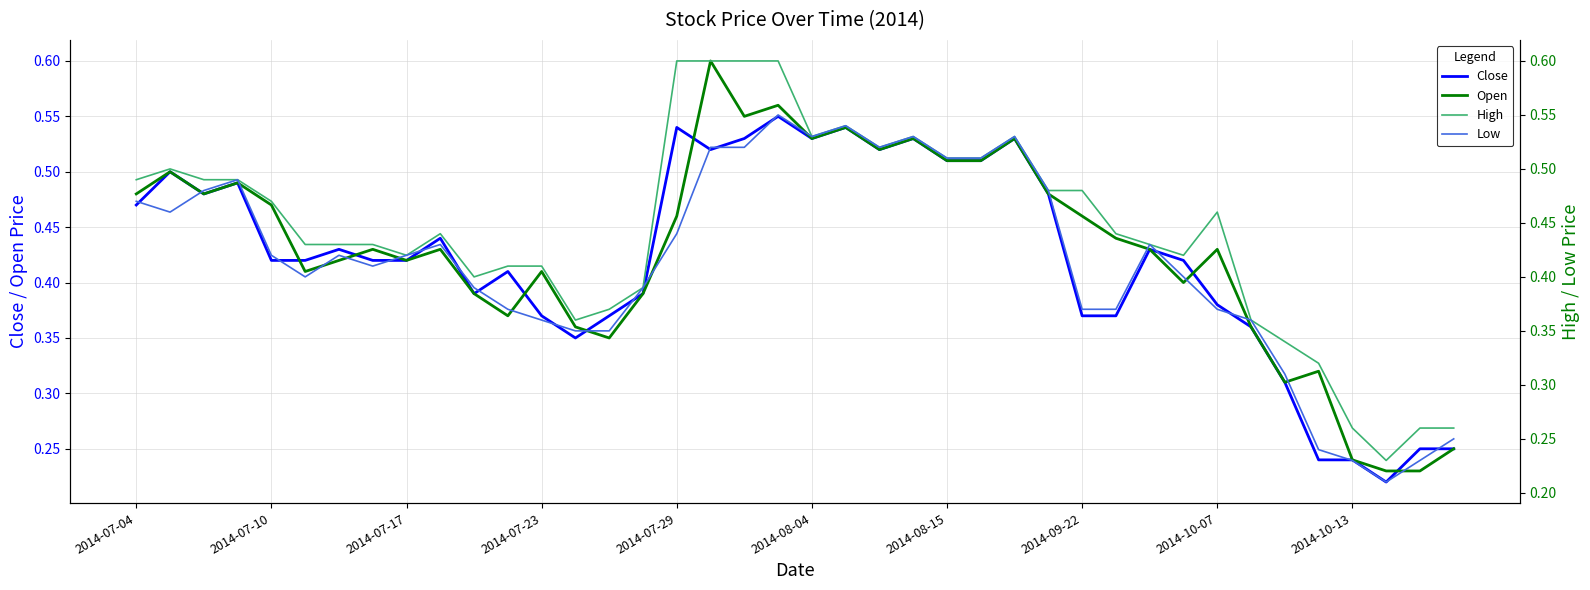

What is the minimum value for Low?

0.2